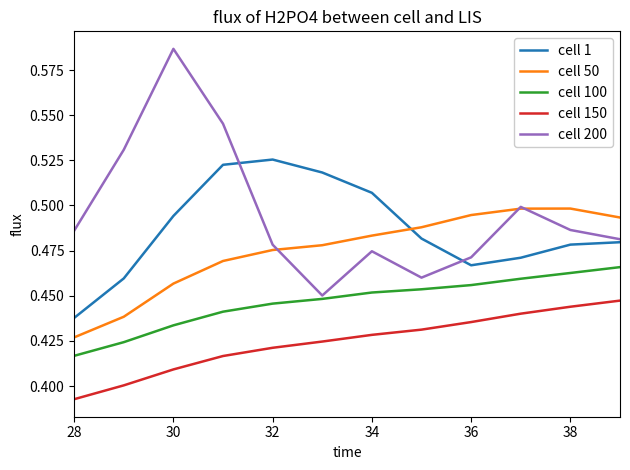

How many interior local peaks does the cell 200 series have?

3